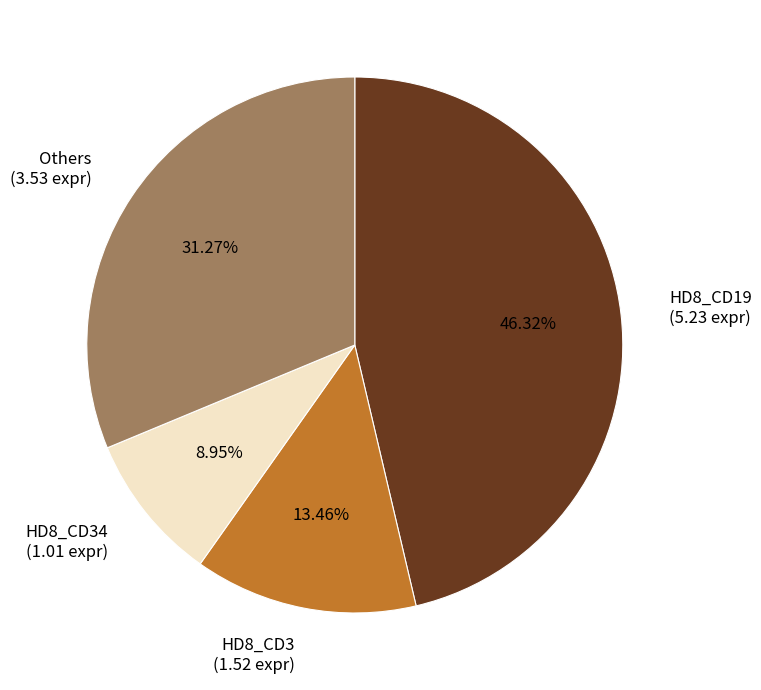

Between Others (3.53 expr) and HD8_CD19 (5.23 expr), which is larger?

HD8_CD19 (5.23 expr)